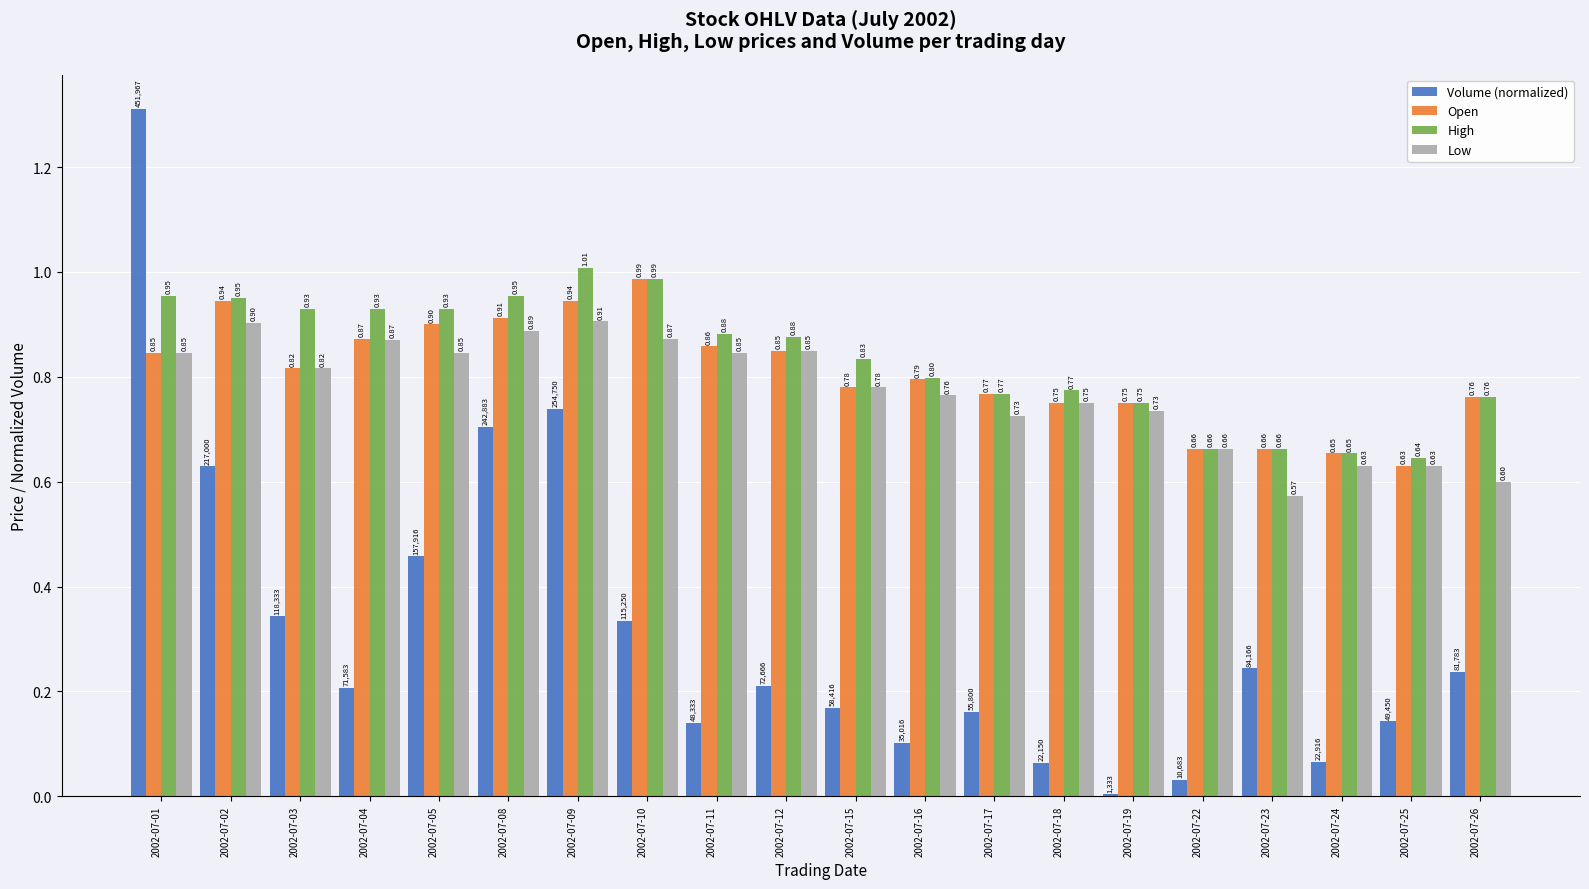

How many categories are shown in the chart?

20